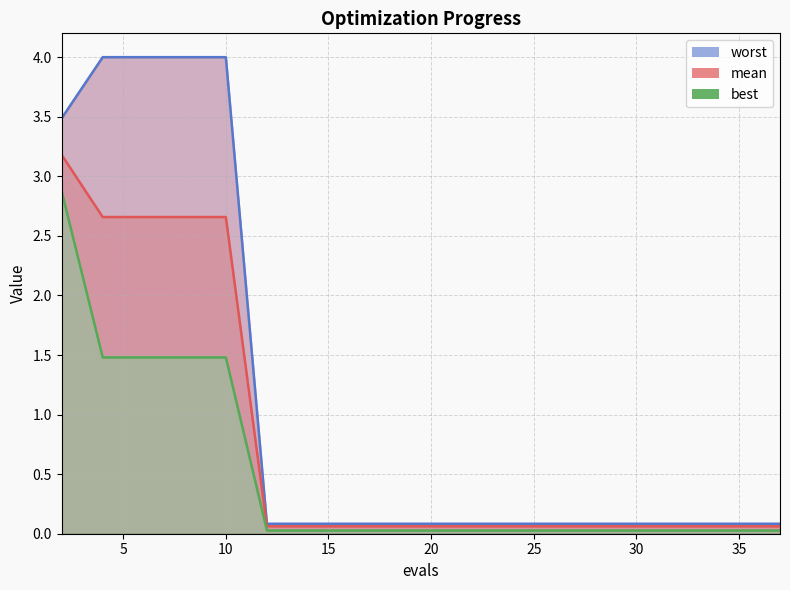

At which category does the chart reach its peak across all series?

4